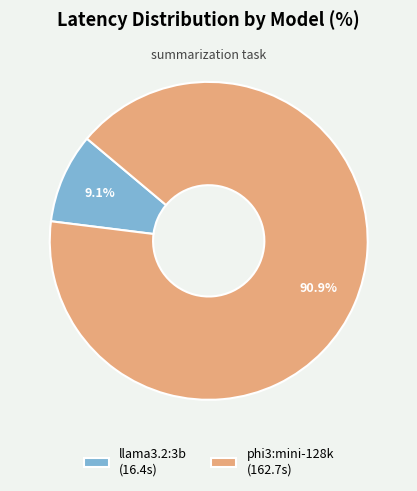

Between llama3.2:3b (16.4s) and phi3:mini-128k (162.7s), which is larger?

phi3:mini-128k (162.7s)